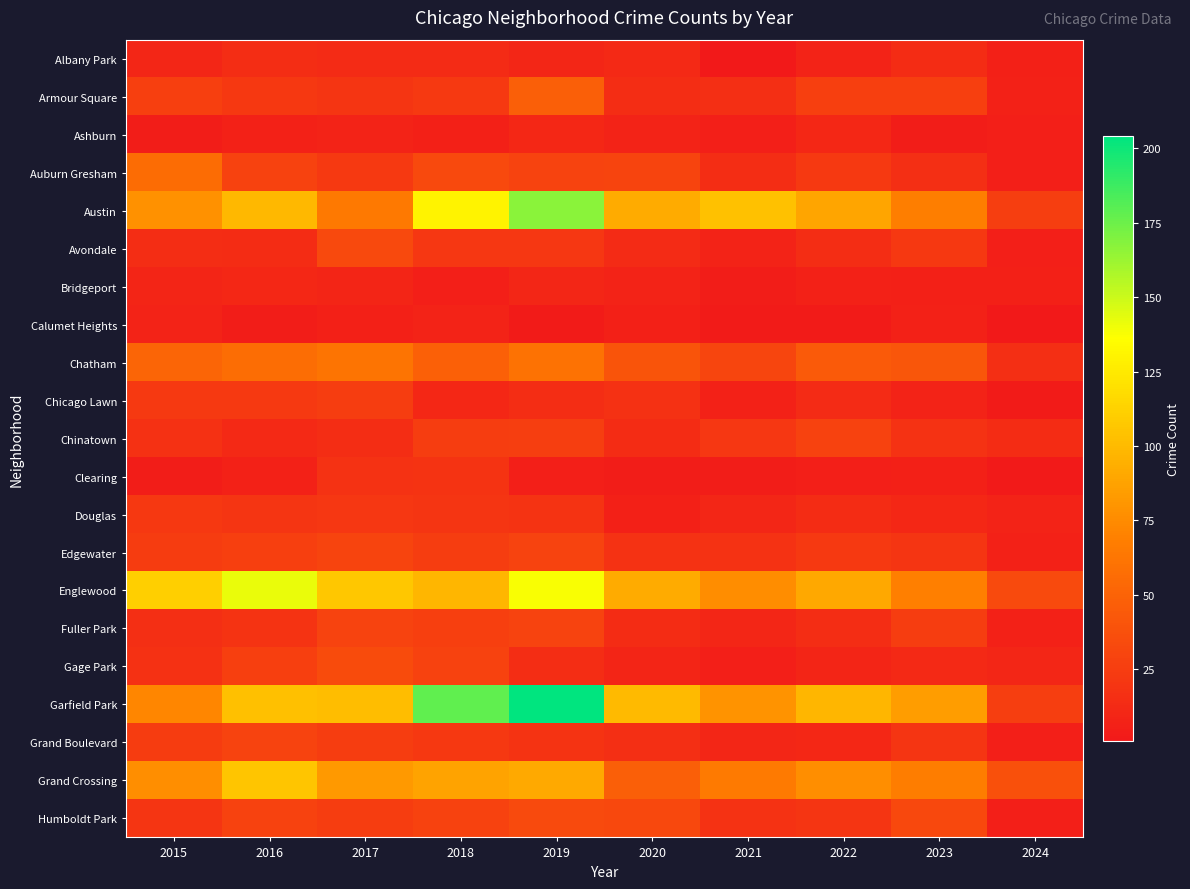

At which category does the chart reach its minimum across all series?

2021